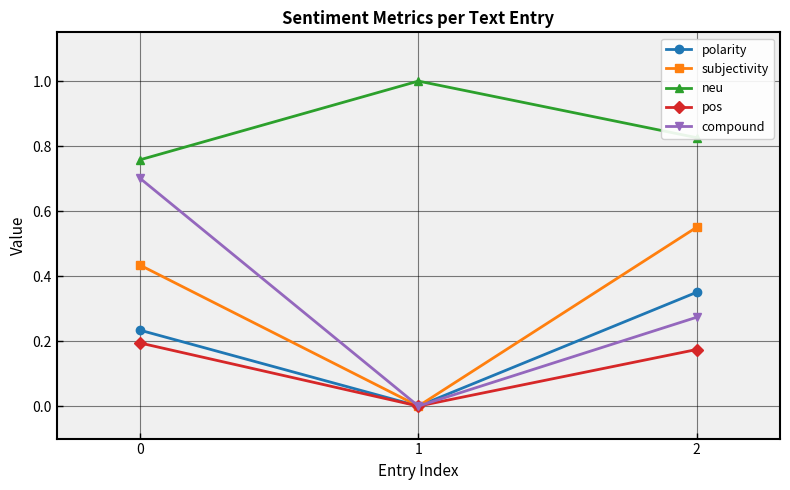

List the series in order of their peak value, highest first.

neu, compound, subjectivity, polarity, pos